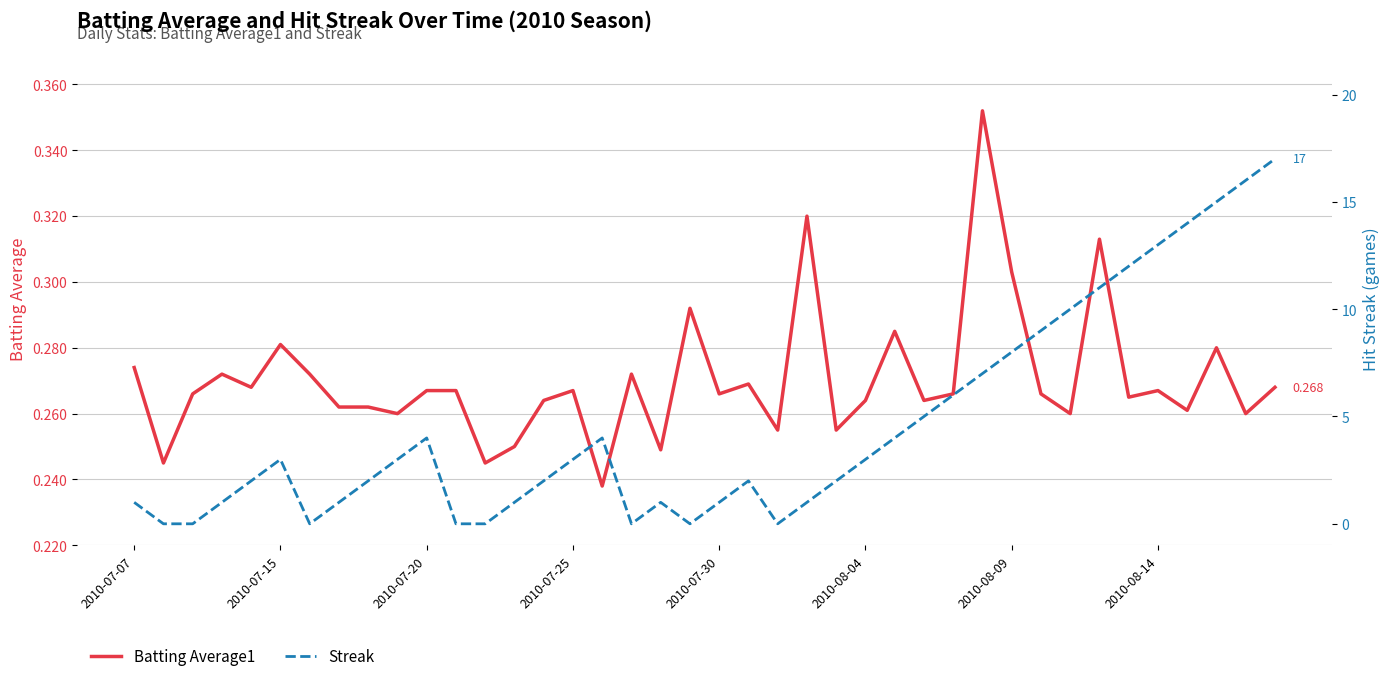

Read the Batting Average1 value at 2010-07-20.

0.3